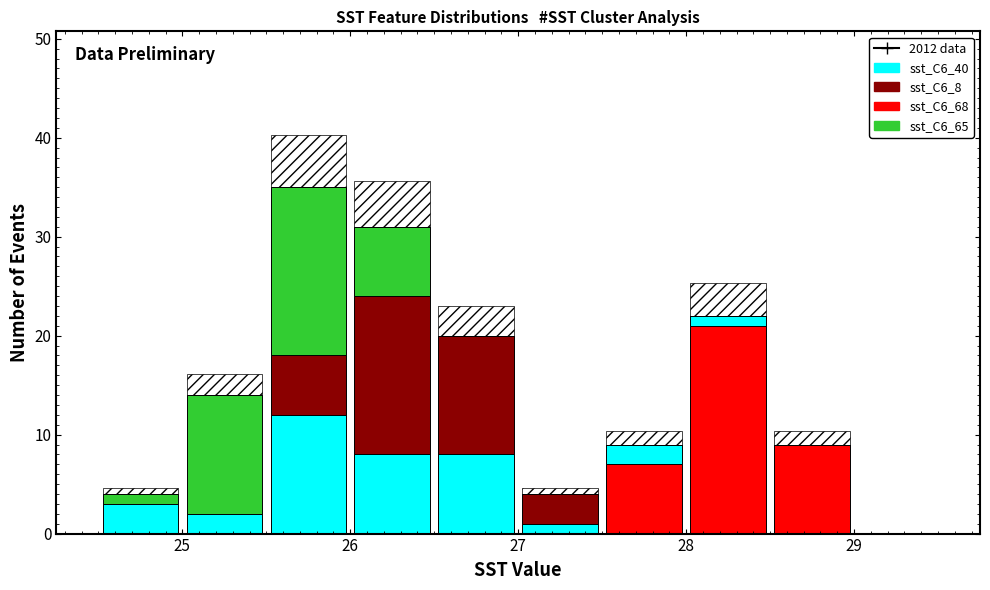

What is the total height of the stacked bar covering 26.0 to 26.5 on the x-axis? The values are not printed on the chart, so give them approximately, as read against the axis.

31